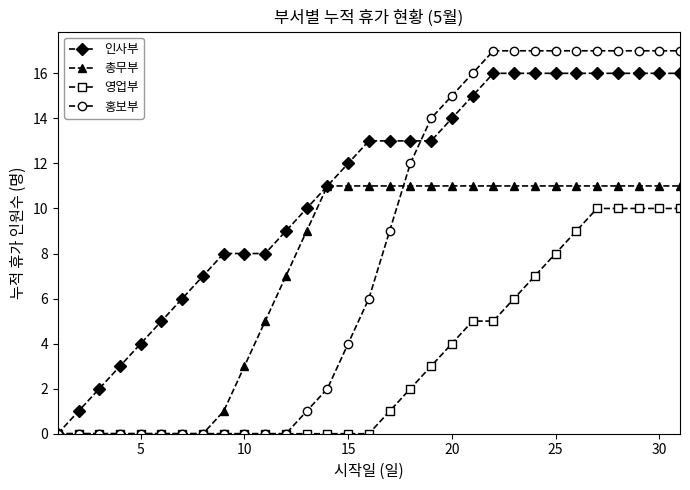

What is the value of the 총무부 point at the 18th from the left?

11